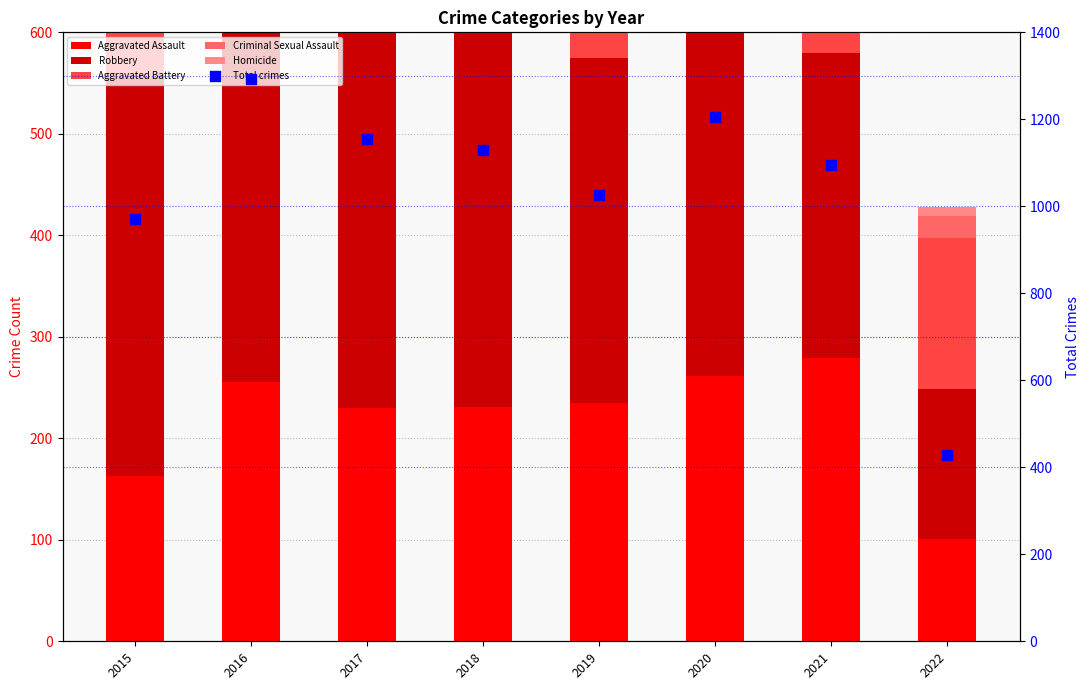

What are all the series names shown in the legend?

Aggravated Assault, Robbery, Aggravated Battery, Criminal Sexual Assault, Homicide, Total crimes